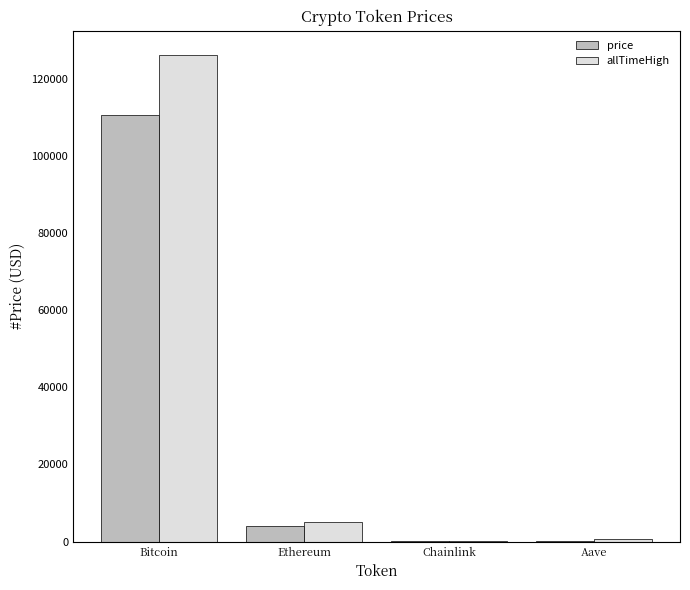

How many data points in allTimeHigh are above 4946?

2